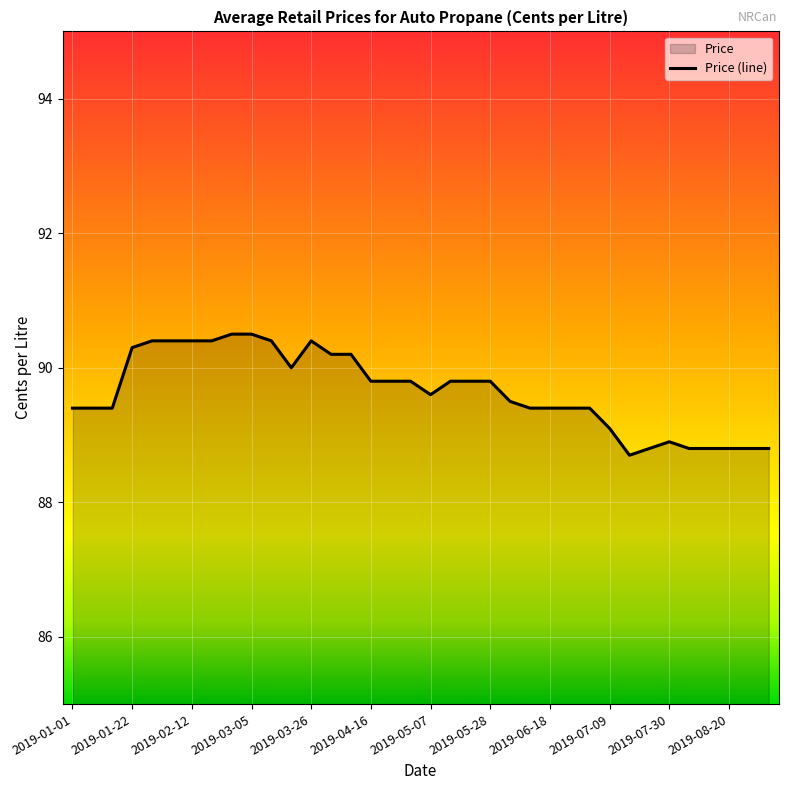

True or false: the data shows 131.6 at 2019-08-20.

False